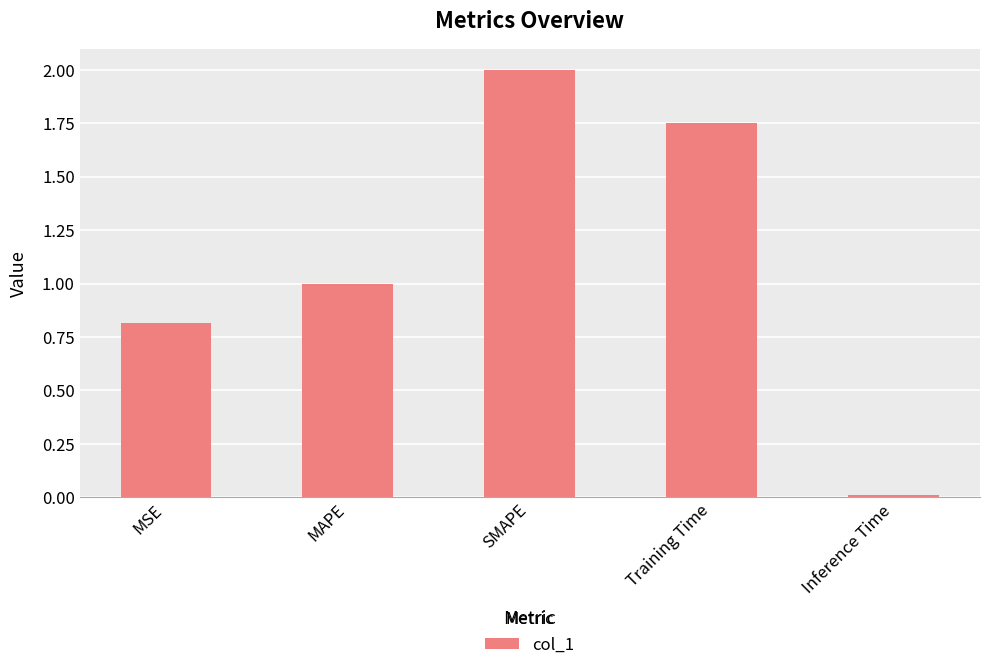

What is the label of the 2nd bar from the right?

Training Time